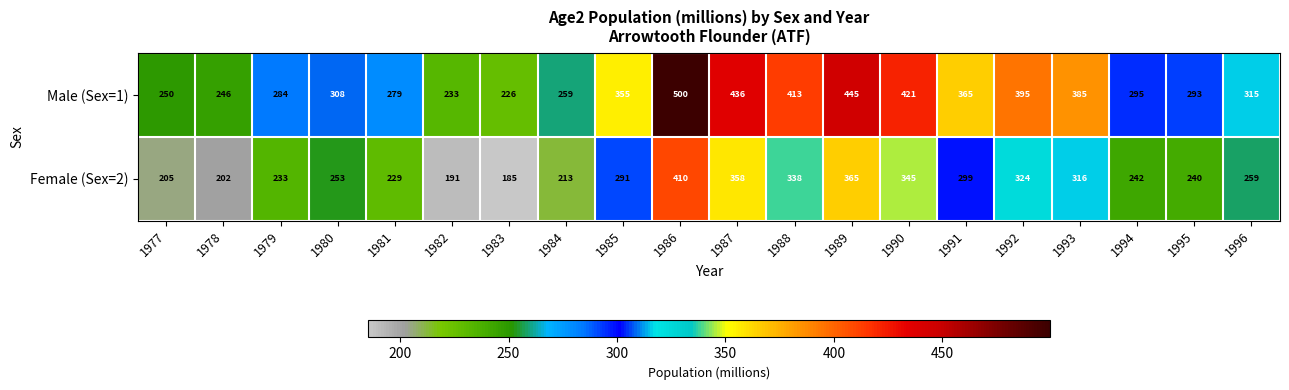

What is the spread (max minus min) of values at 1979?

51